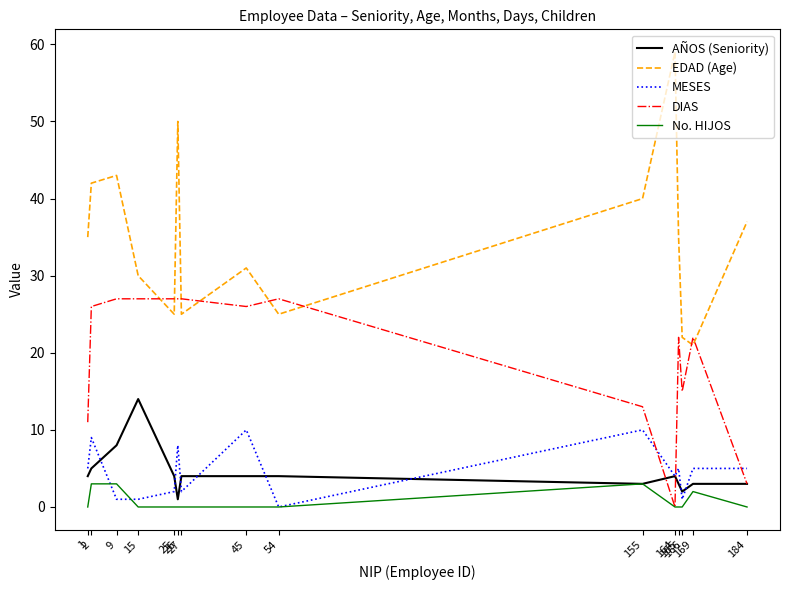

Which series has the largest range (max minus min)?

EDAD (Age)